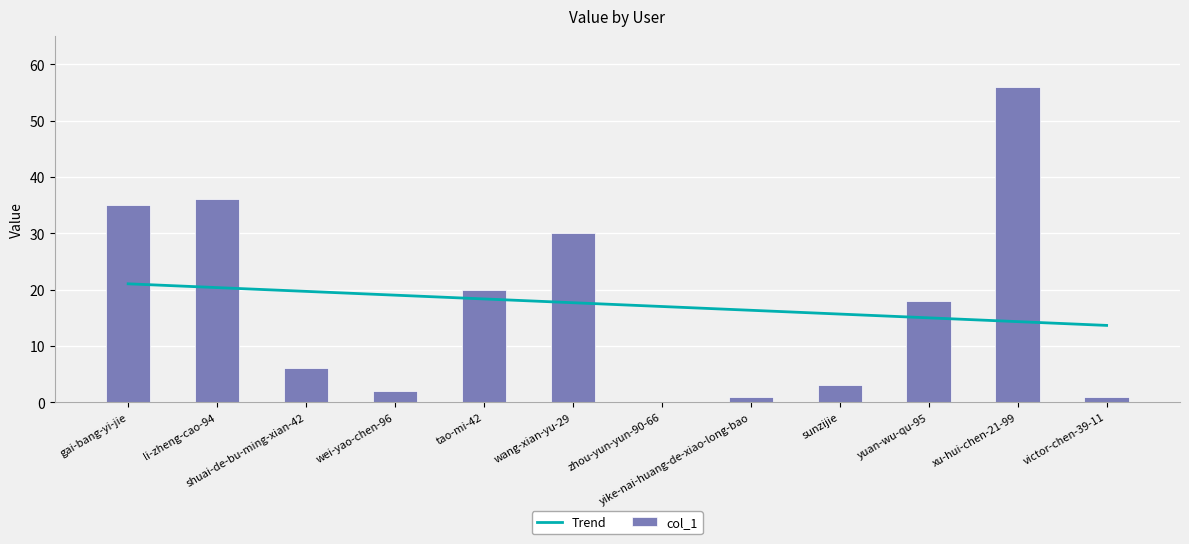

Are the bars grouped side by side (vs. stacked)?

Yes